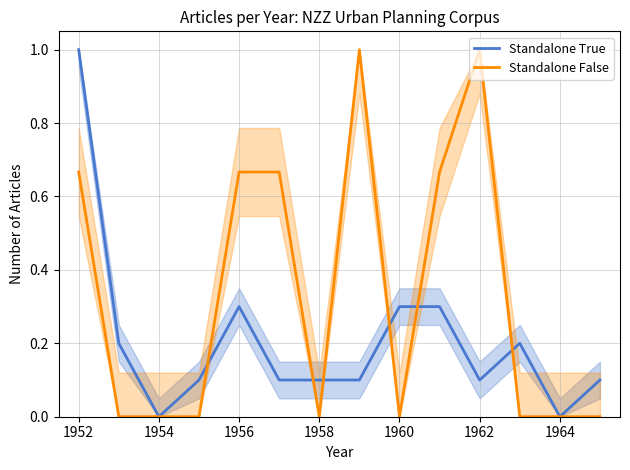

True or false: Standalone True and Standalone False cross at least once.

True